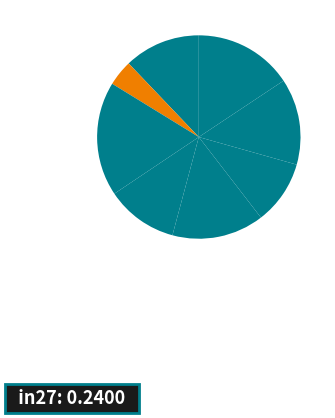

Rank the categories by value from highest to lowest.

B11, B33, B51, in4, in27, cn12, os4, B14, B54